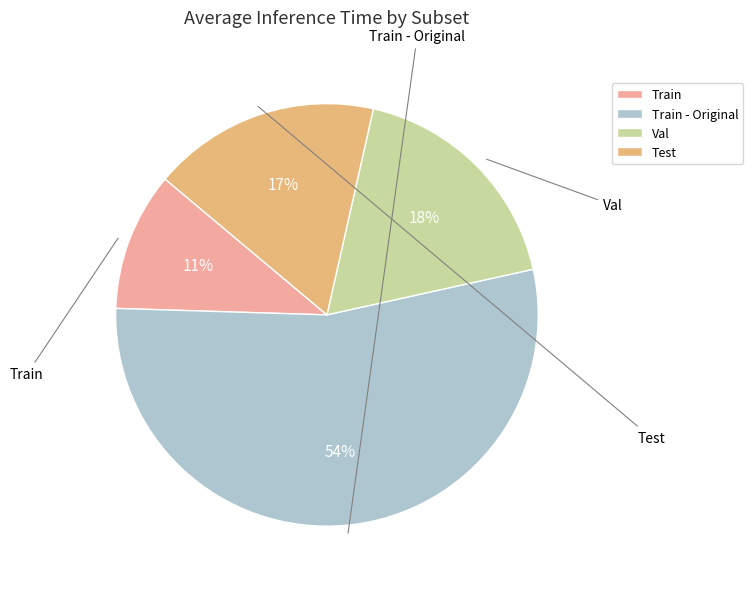

Is it true that Val is 29% of the pie?

False